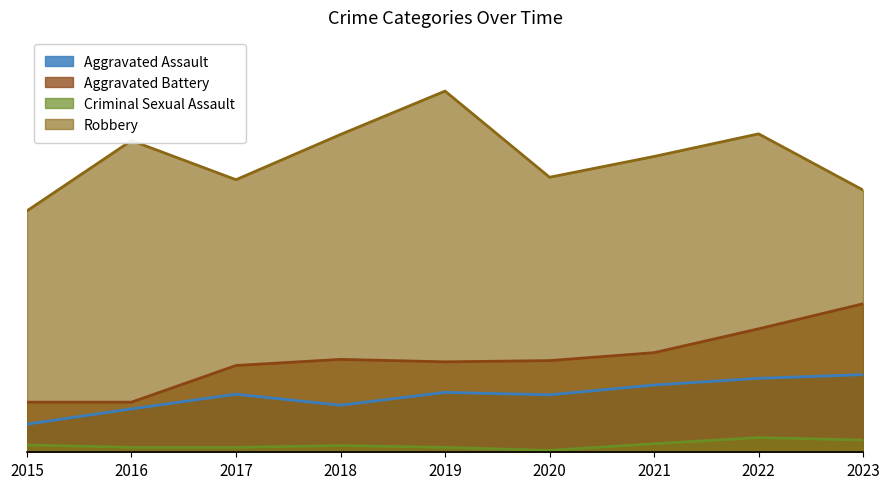

Is it true that Robbery equals 376 at 2019?

False